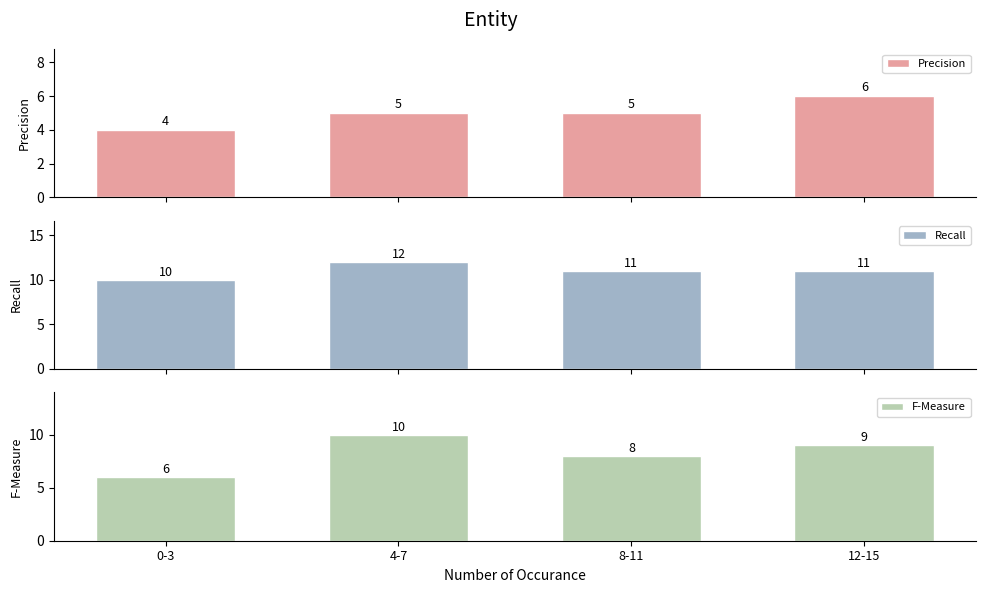

List the series in order of their peak value, highest first.

Recall, F-Measure, Precision